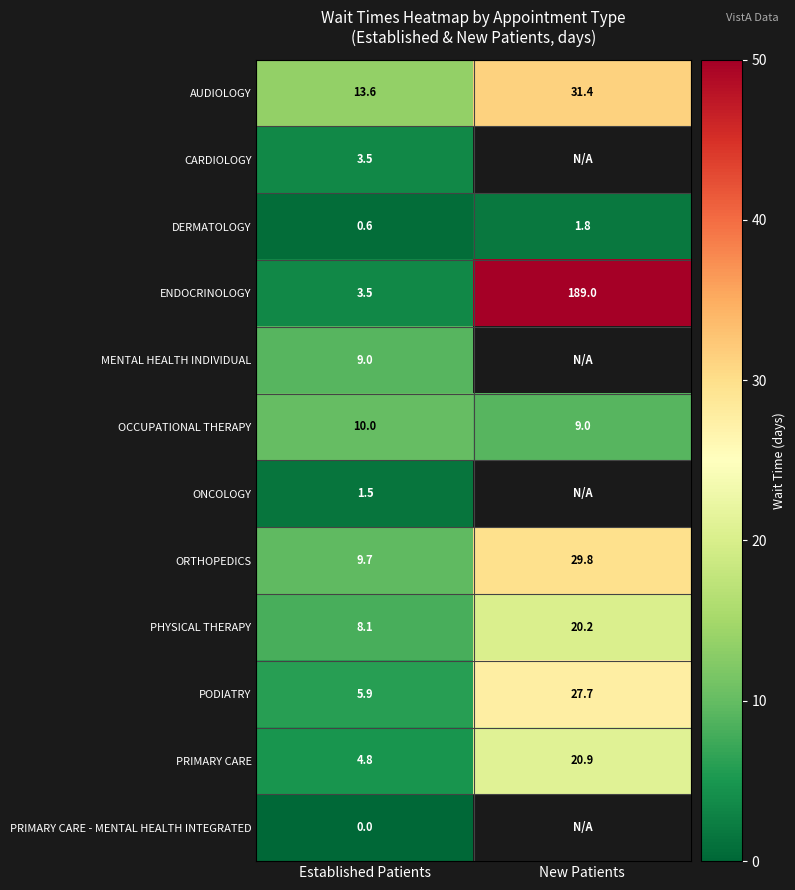

Which category has the lowest value in the PHYSICAL THERAPY series?

Established Patients